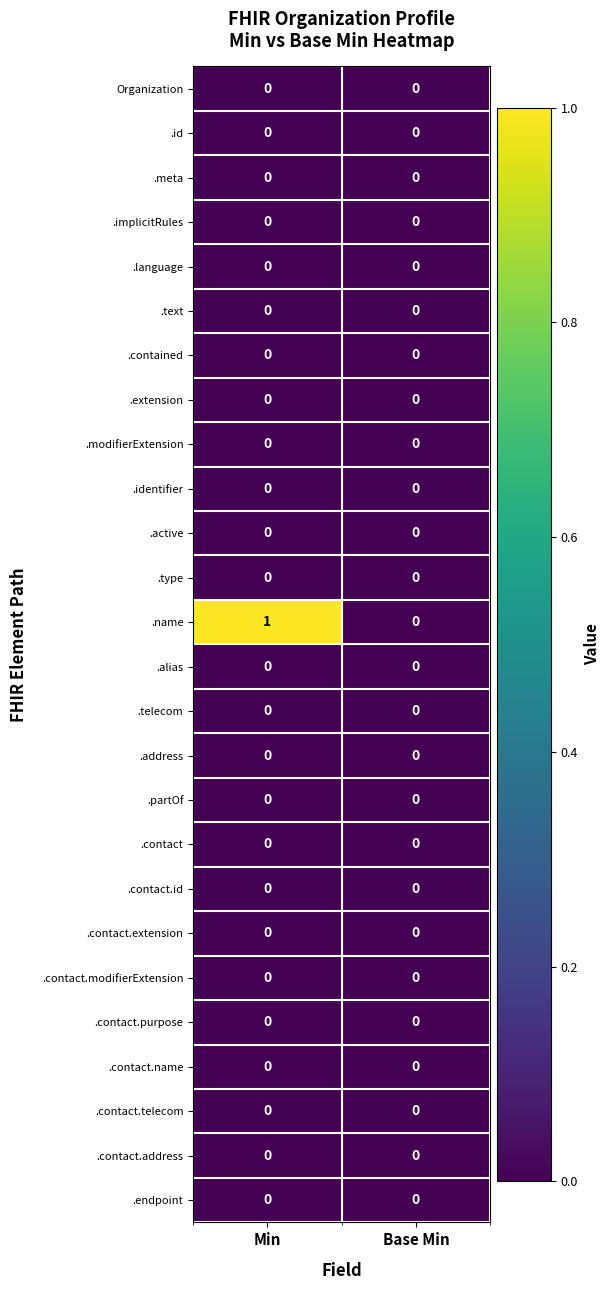

True or false: .partOf has a value of 0 at Base Min.

True